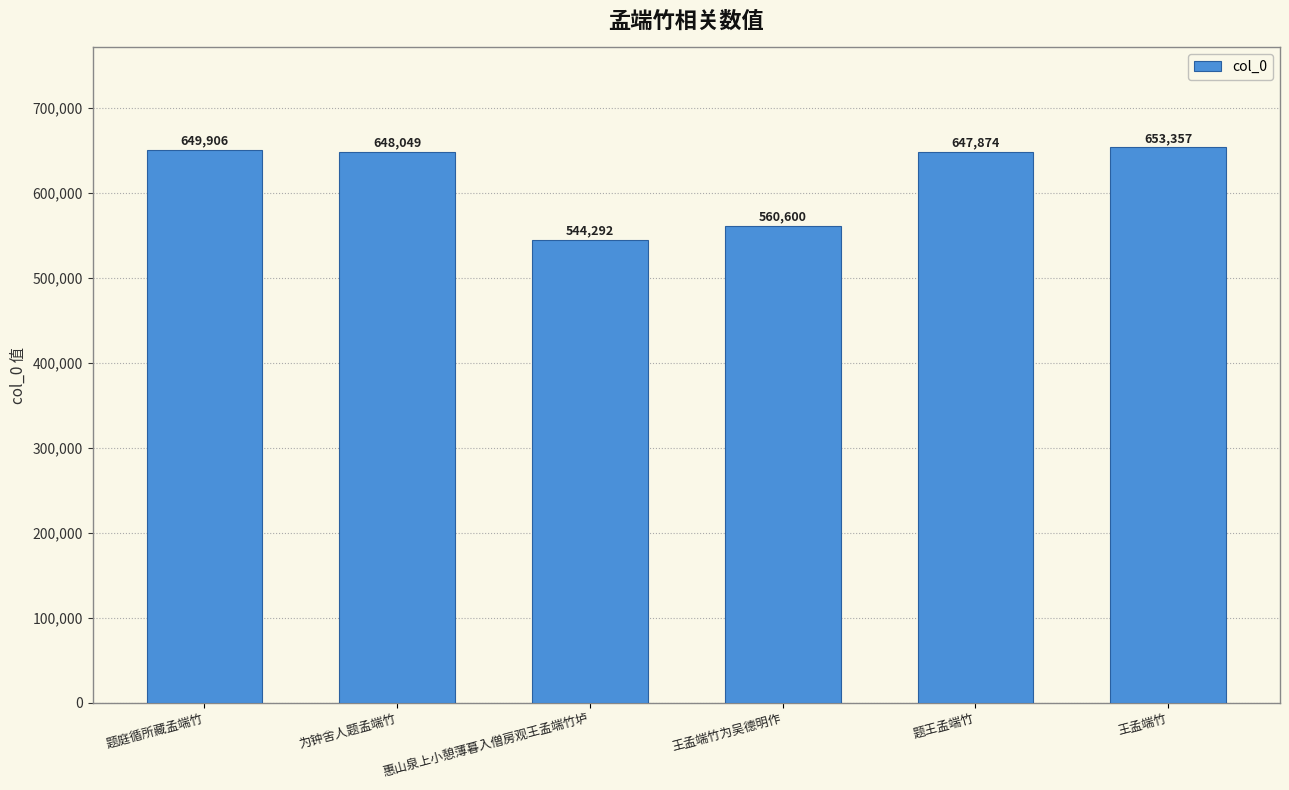

Is it true that the value at 王孟端竹 is 653357?

True